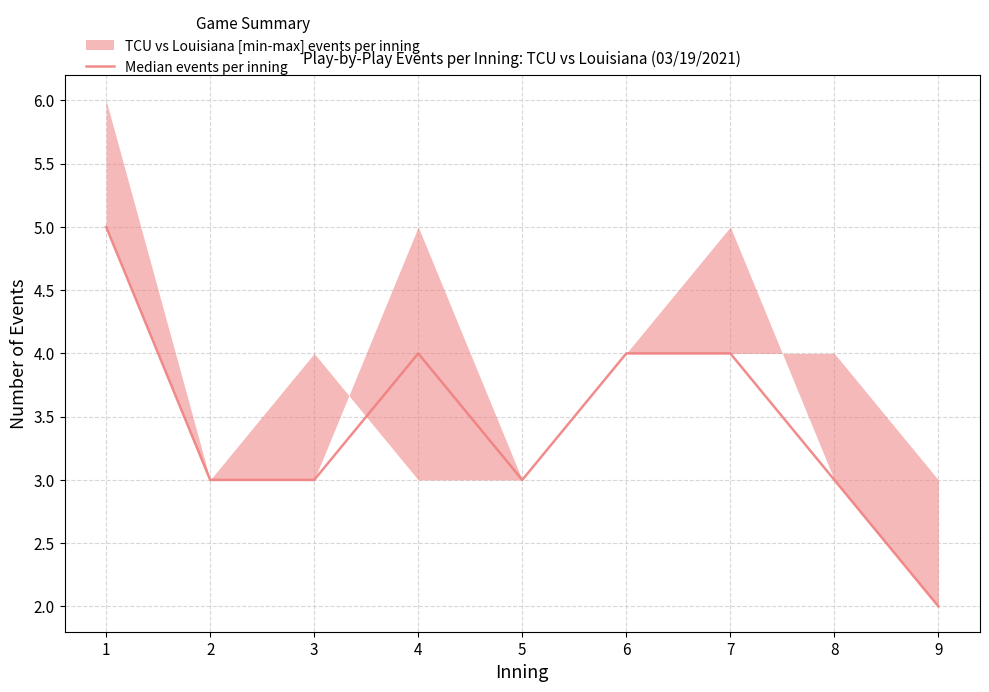

Where does the data first go above 3?

1